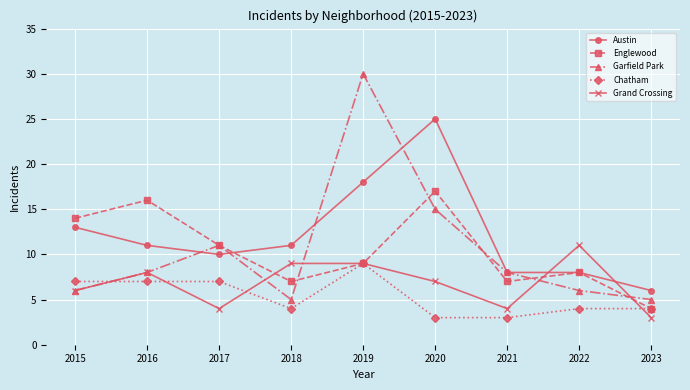

What is the average value of the Grand Crossing series?

7